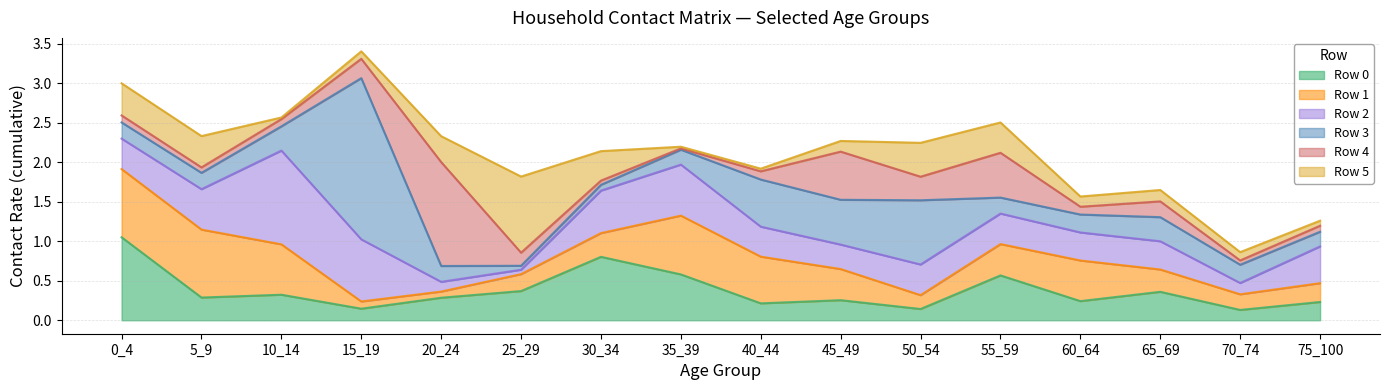

The value of Row 1 at 45_49 is 0.7. True or false?

False